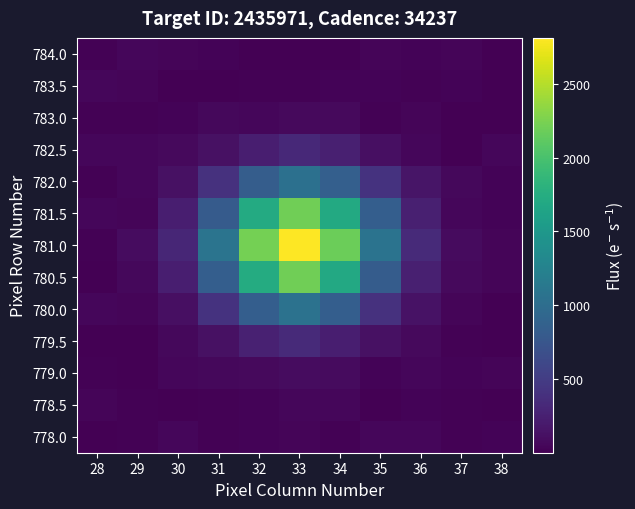

Rank the series by their maximum value, from lowest to highest.

778.5, 784.0, 783.5, 778.0, 783.0, 779.0, 782.5, 779.5, 782.0, 780.0, 780.5, 781.5, 781.0